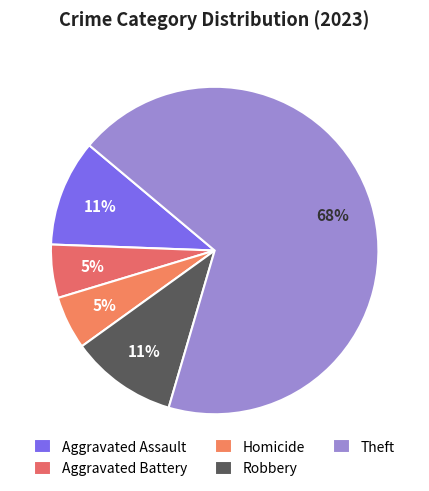

To the nearest percent, what is the average slice percentage?

20%